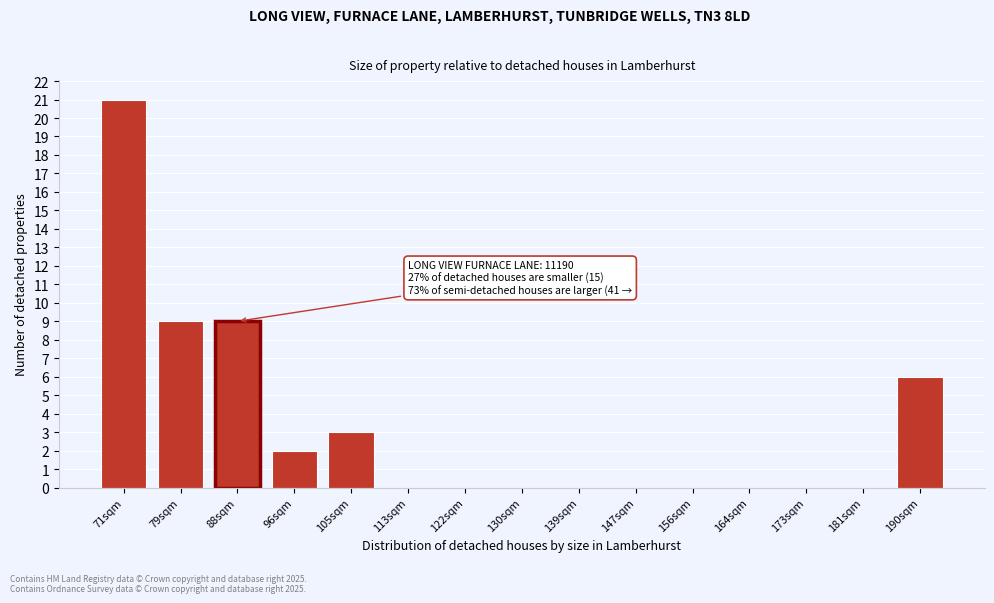

Reading left to right, list all the values displayed in this chart.

71sqm=21	79sqm=9	88sqm=9	96sqm=2	105sqm=3	113sqm=0	122sqm=0	130sqm=0	139sqm=0	147sqm=0	156sqm=0	164sqm=0	173sqm=0	181sqm=0	190sqm=6